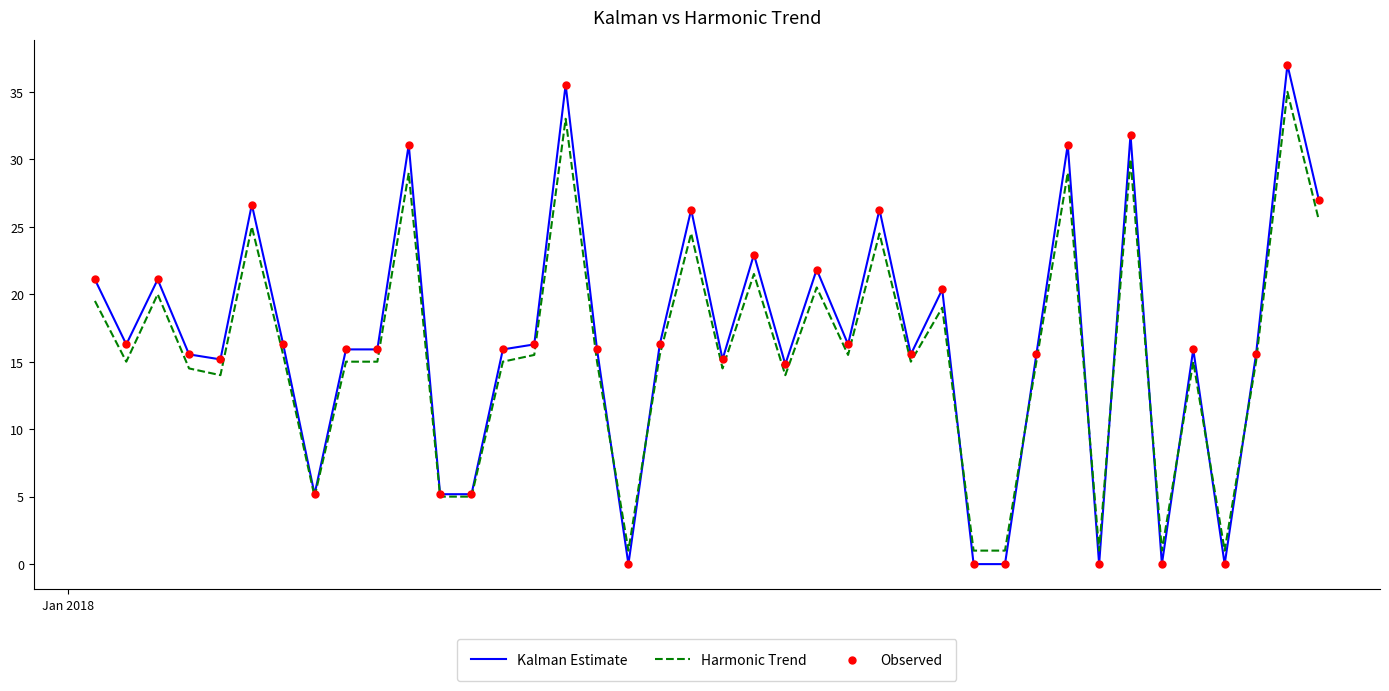

Which series has the largest range (max minus min)?

Kalman Estimate